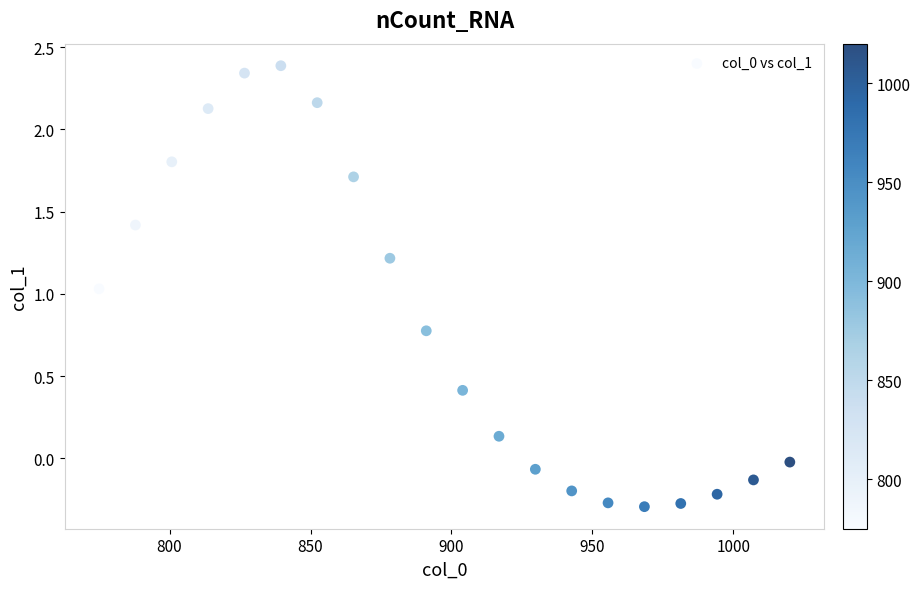

What is the range of X values (max minus min)?

245.0